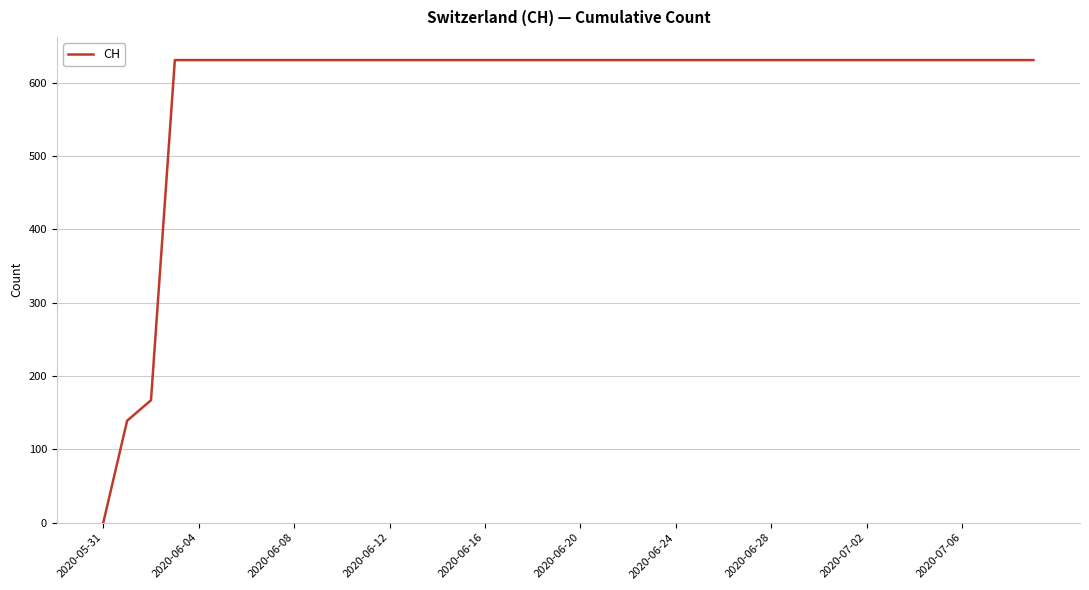

What is the difference between the maximum and minimum values?

631